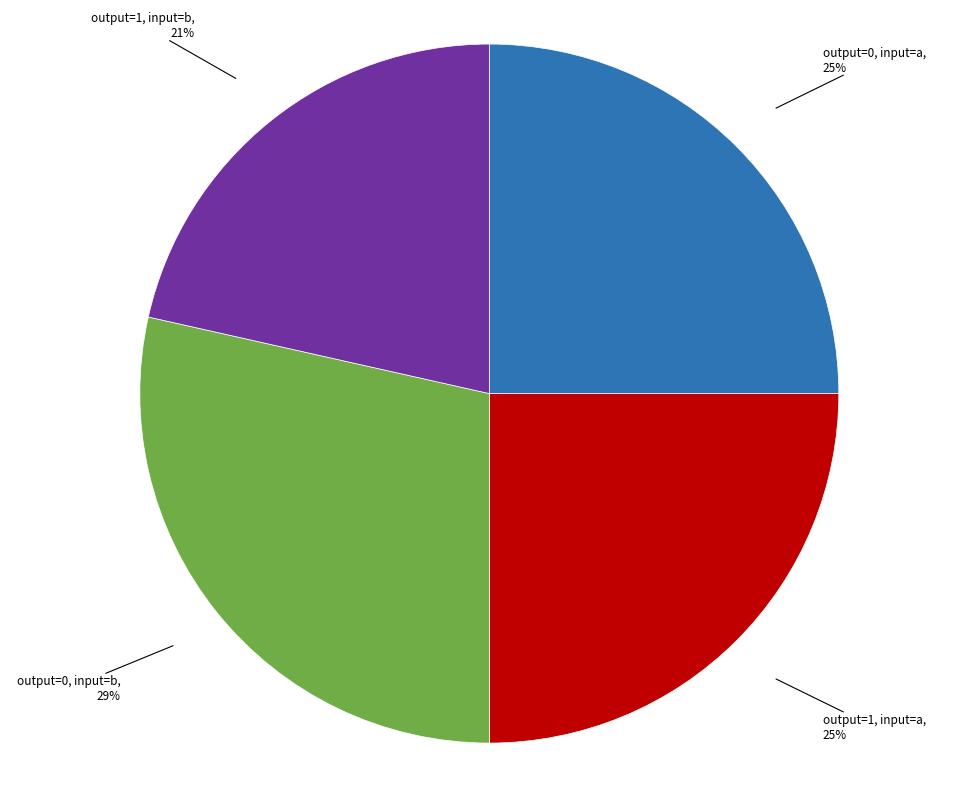

To the nearest percent, what is the combined percentage of output=0, input=b and output=1, input=b?

50%